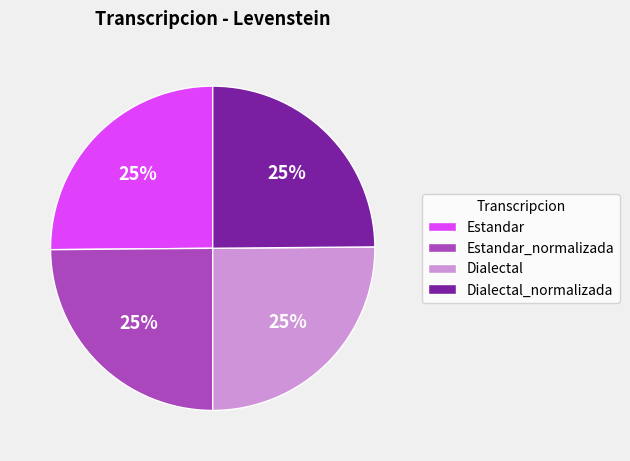

What percentage is the Dialectal slice, to the nearest percent?

25%